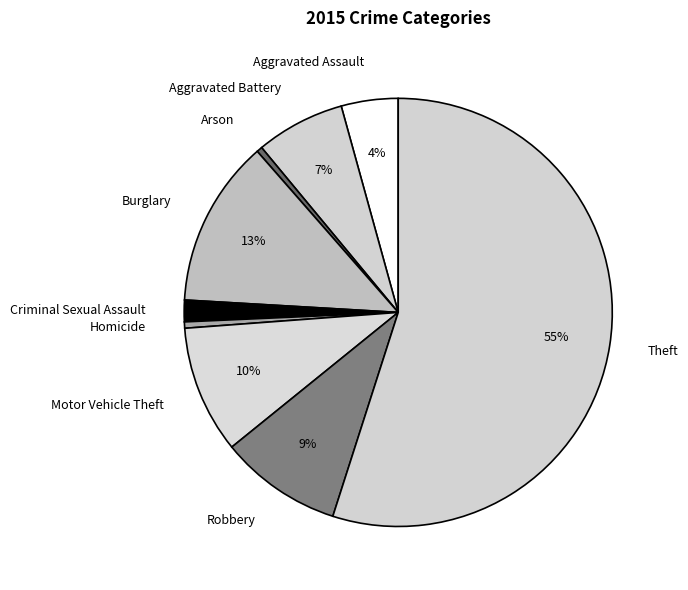

The Motor Vehicle Theft slice represents 2% of the pie. True or false?

False